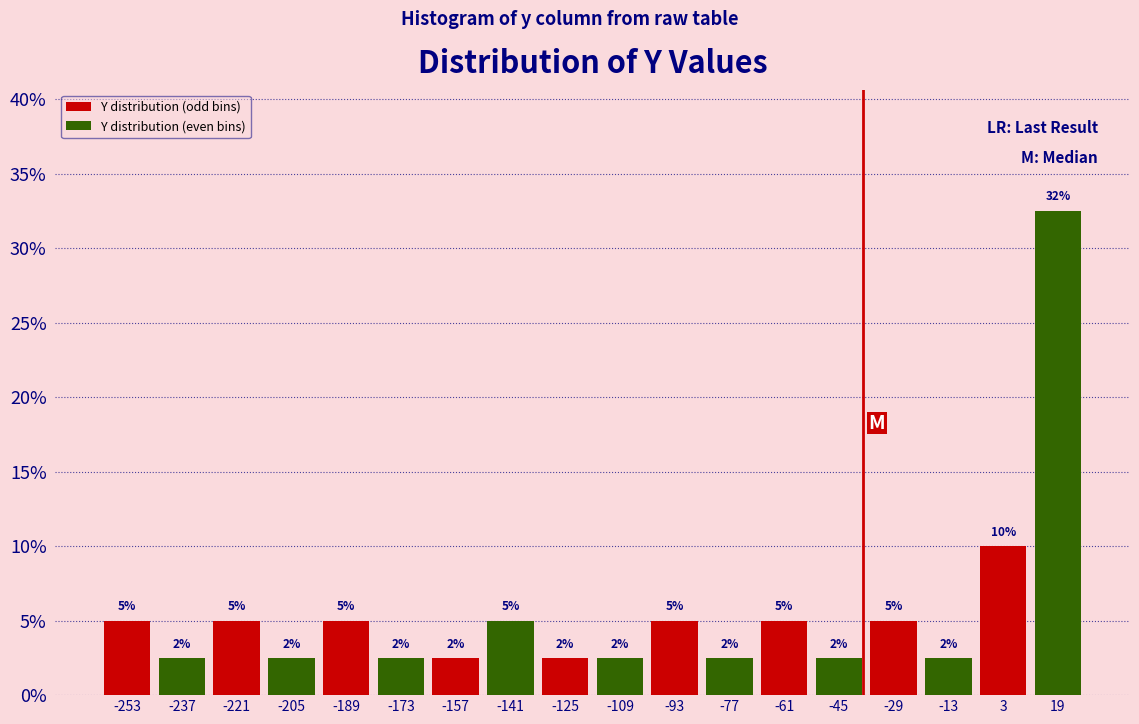

Are the bars horizontal?

No